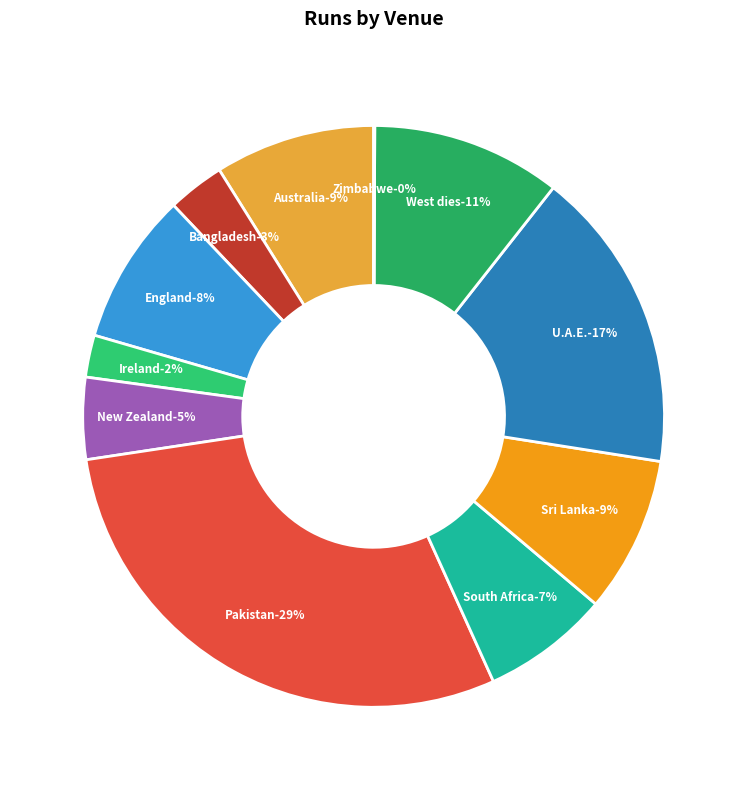

What is the ratio of the value at West dies to the value at South Africa?

1.5